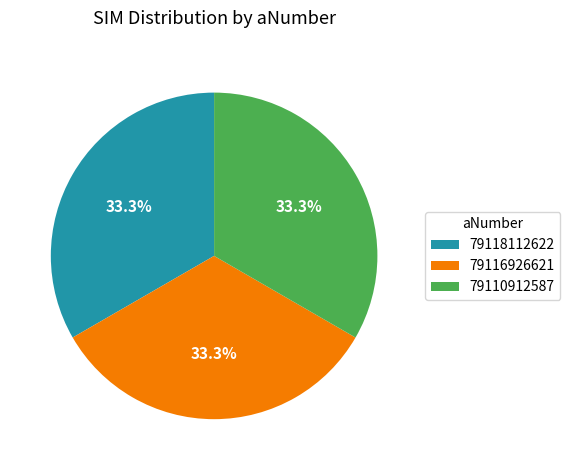

What is the ratio of the value at 79116926621 to the value at 79118112622?

1.0